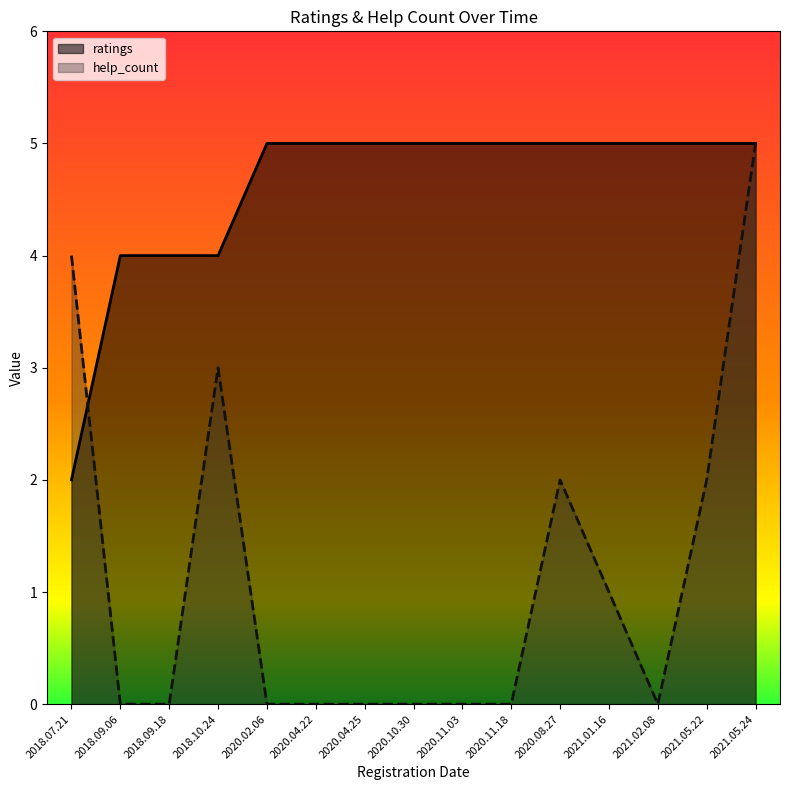

True or false: ratings has a value of 1 at 2018.07.21.

False